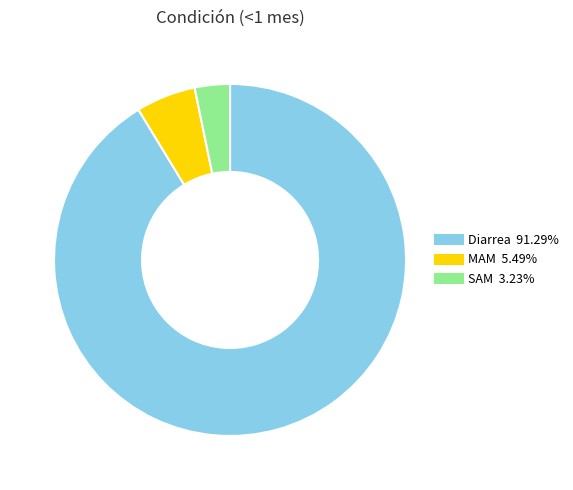

How many slices are in this pie chart?

3